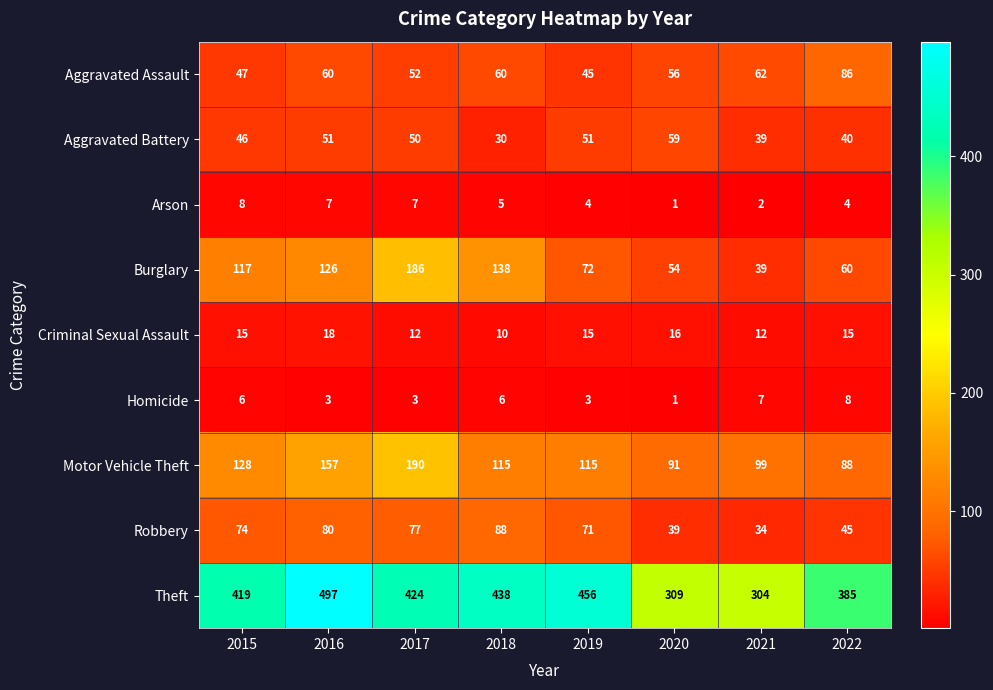

List the labels in order of Robbery value, smallest first.

2021, 2020, 2022, 2019, 2015, 2017, 2016, 2018